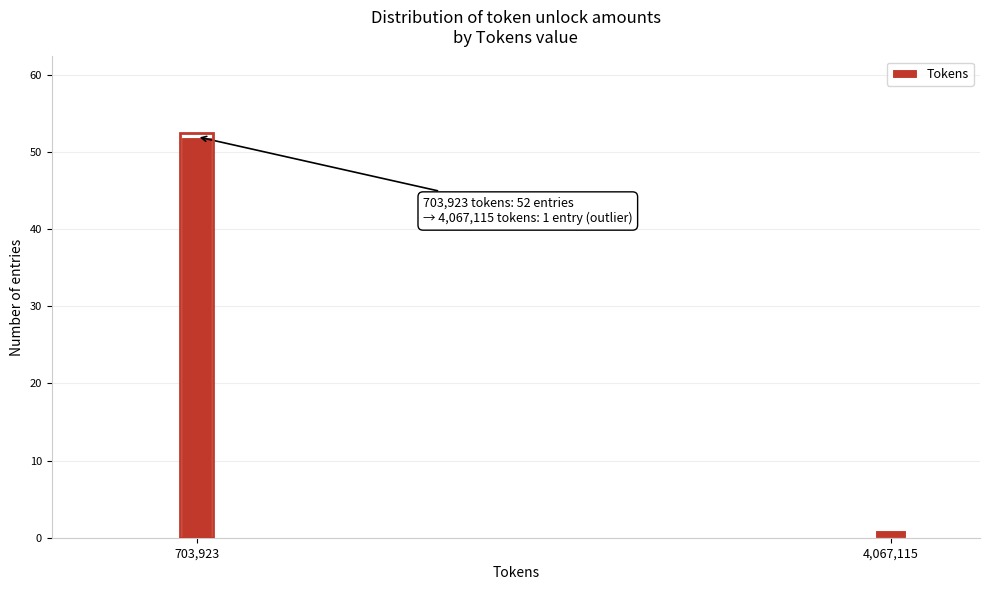

Reading left to right, transcribe all the data shown in this chart.

52	1